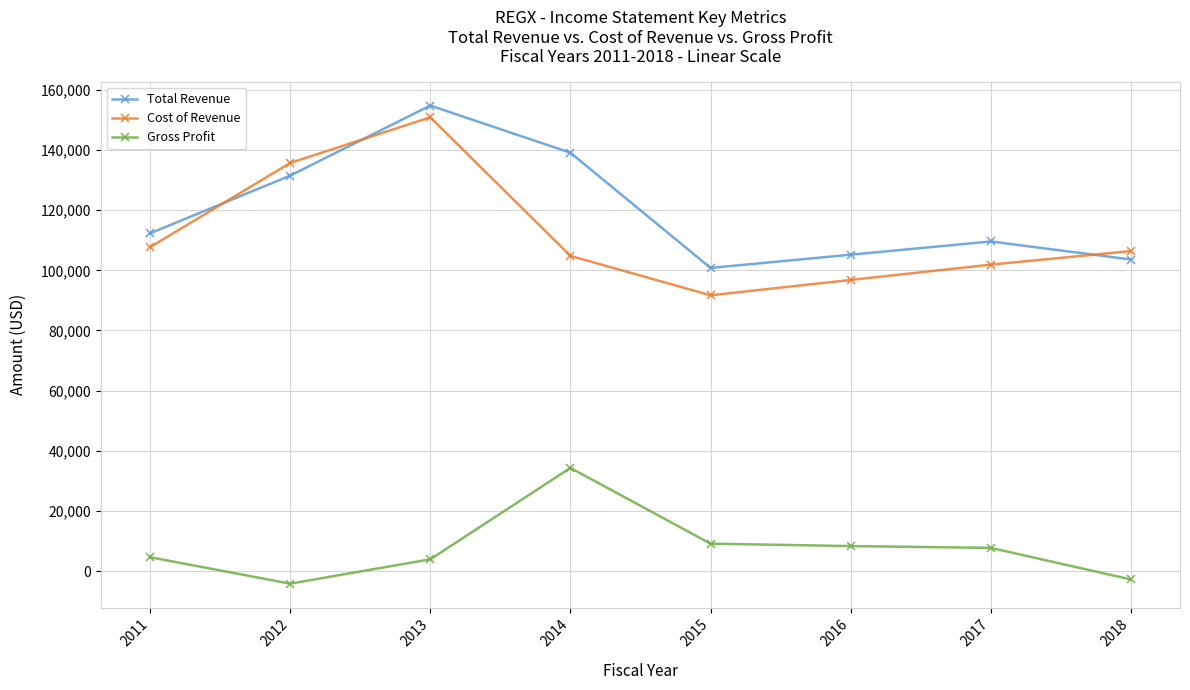

The value of Total Revenue at 2014 is 139100. True or false?

True